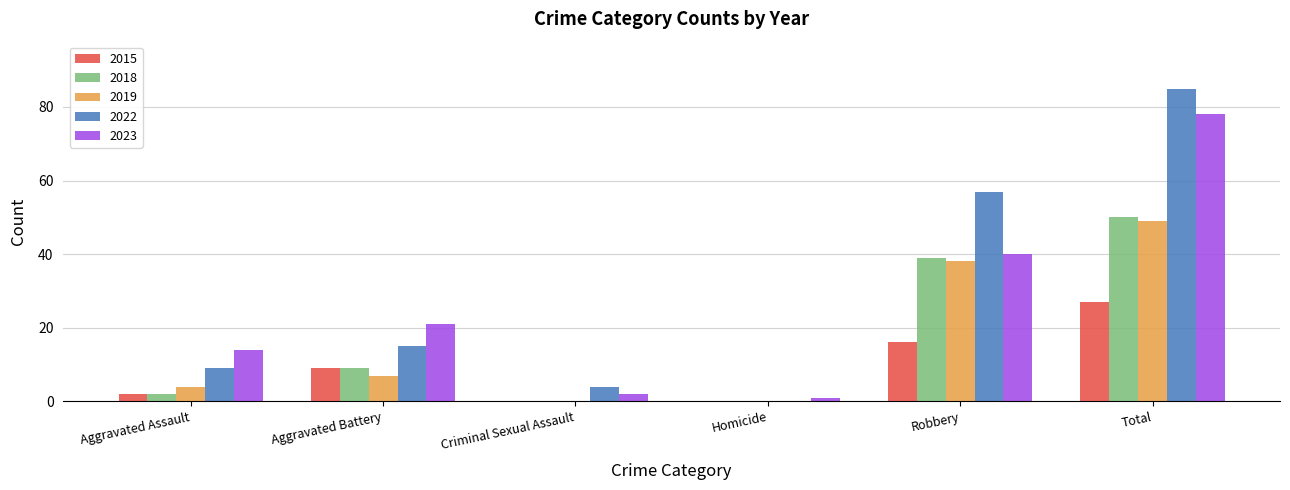

Where is 2018 nearest to the value 25?

Robbery